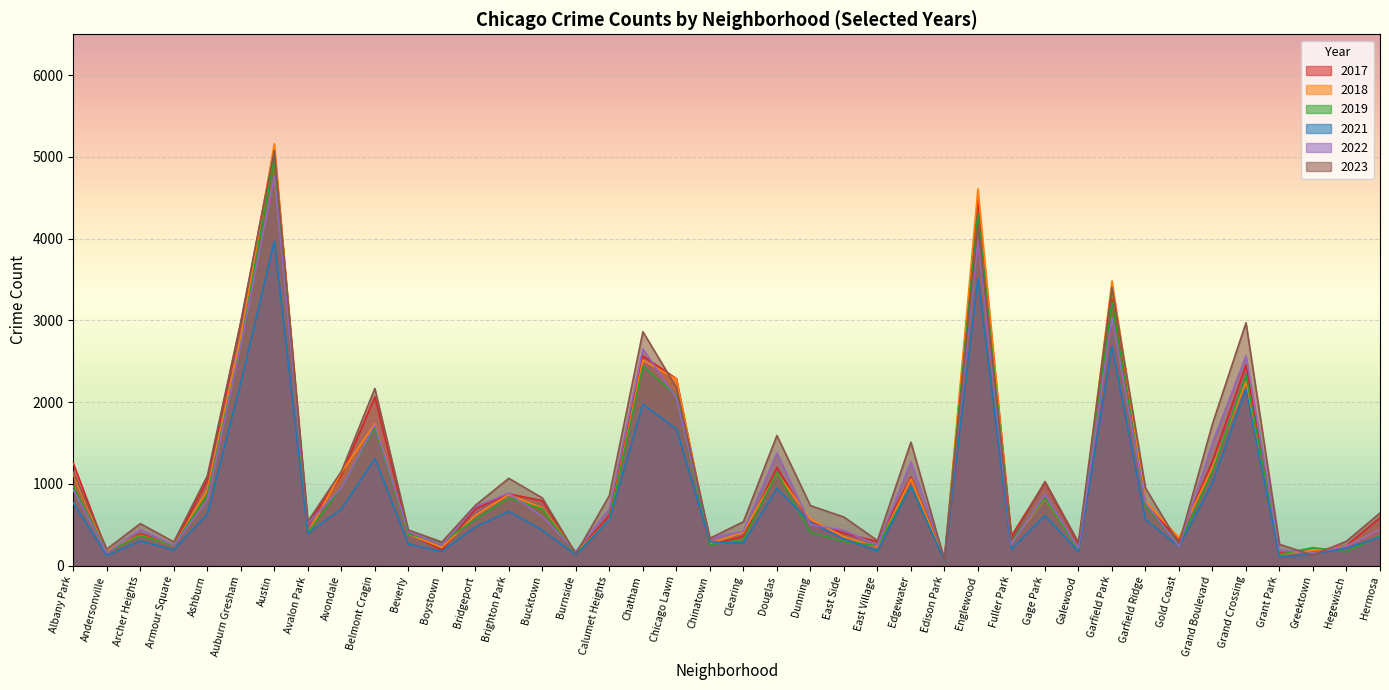

Rank the series at Bridgeport from highest to lowest value.

2023, 2022, 2017, 2018, 2019, 2021